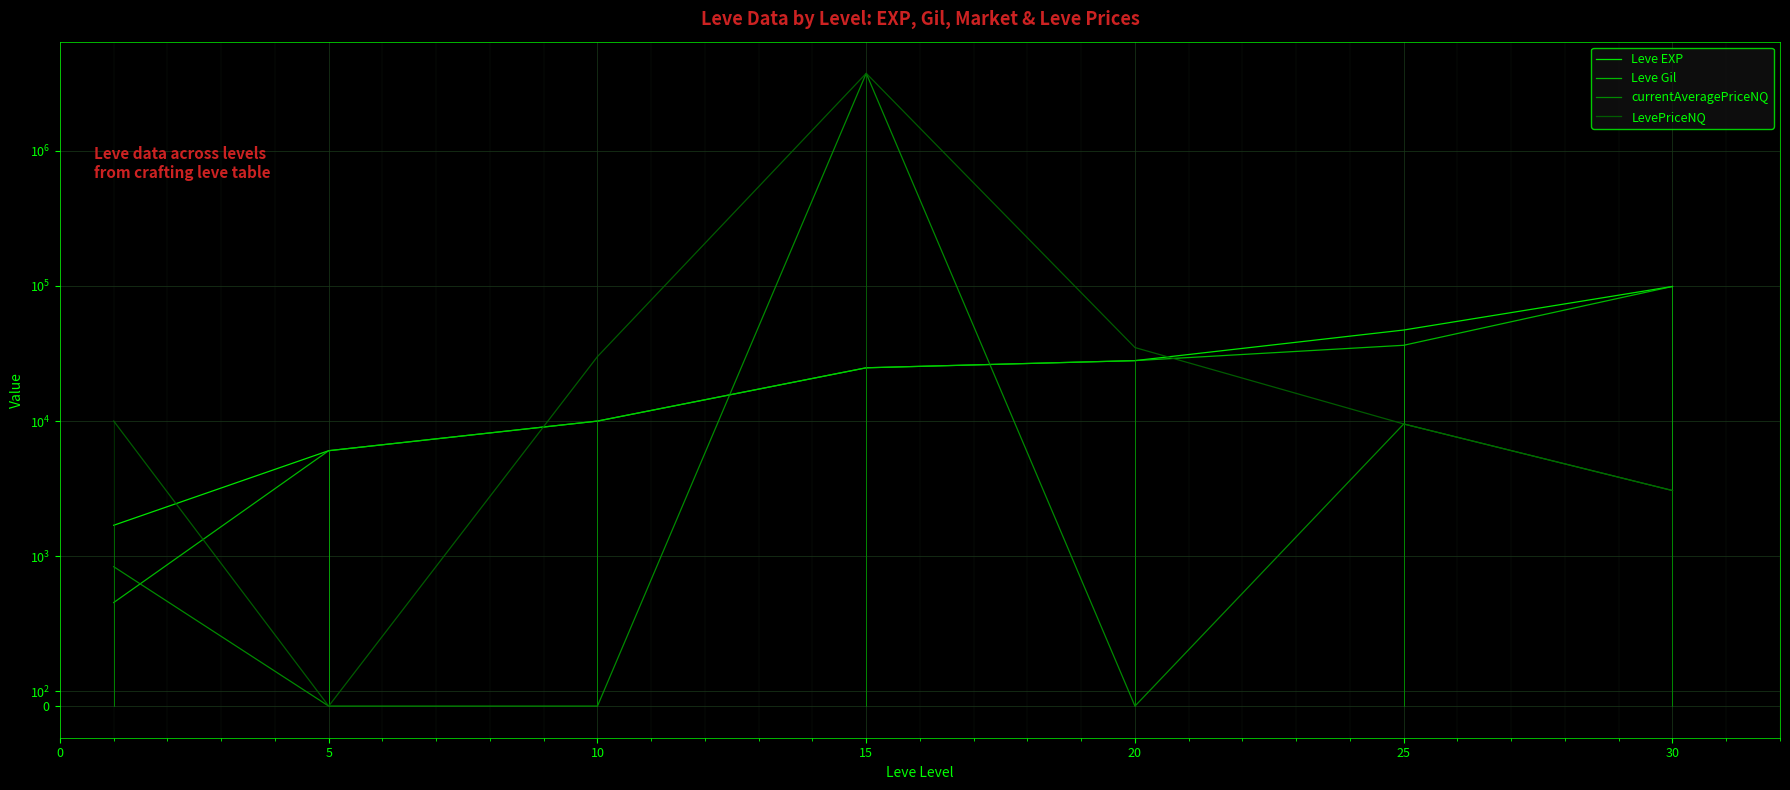

How many data points in Leve EXP are less than 24790?

3